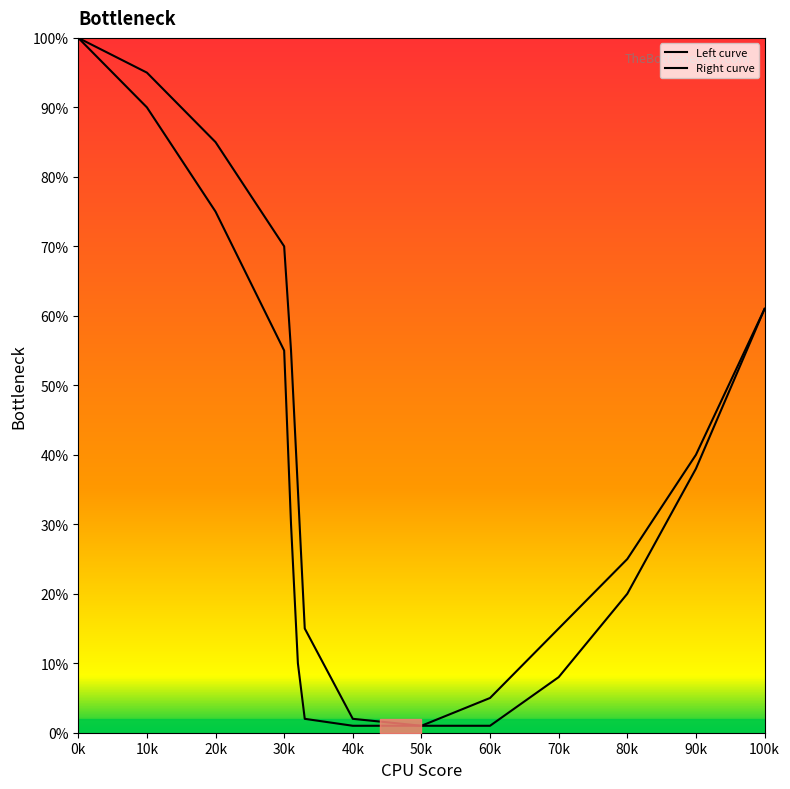

Which series has the largest range (max minus min)?

Left curve